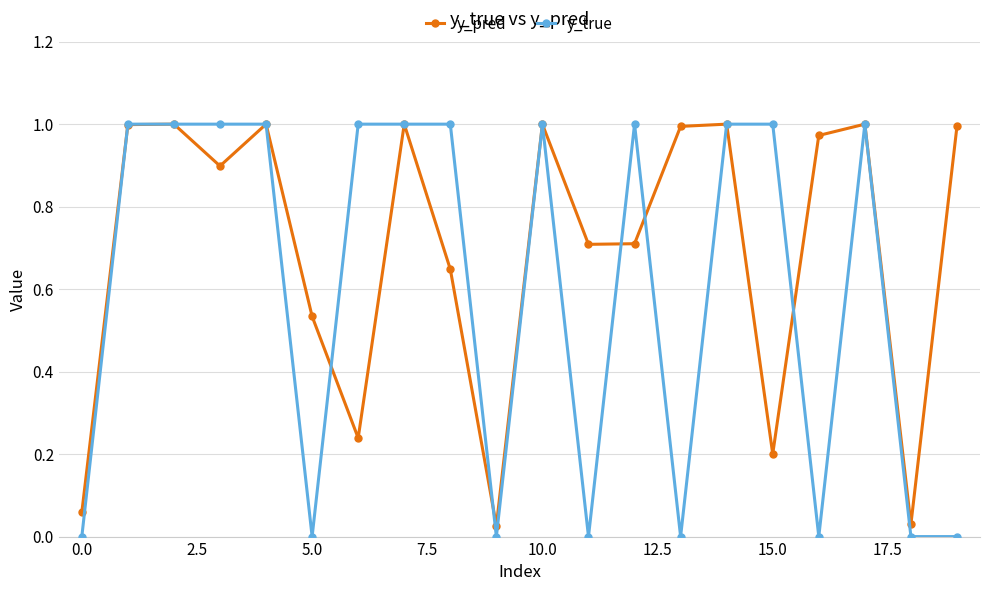

List the series in order of their overall mean, lowest first.

y_true, y_pred